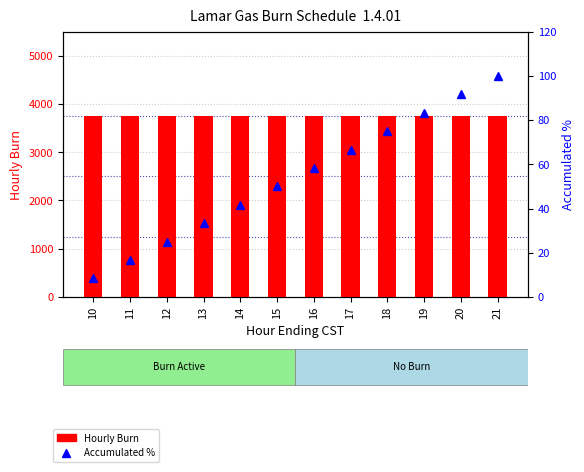

List the labels in order of Accumulated % value, smallest first.

10, 11, 12, 13, 14, 15, 16, 17, 18, 19, 20, 21